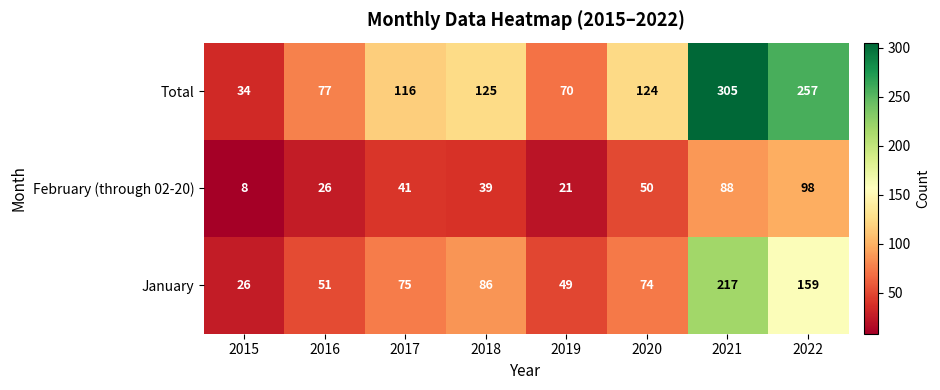

What is the spread (max minus min) of values at 2017?

75